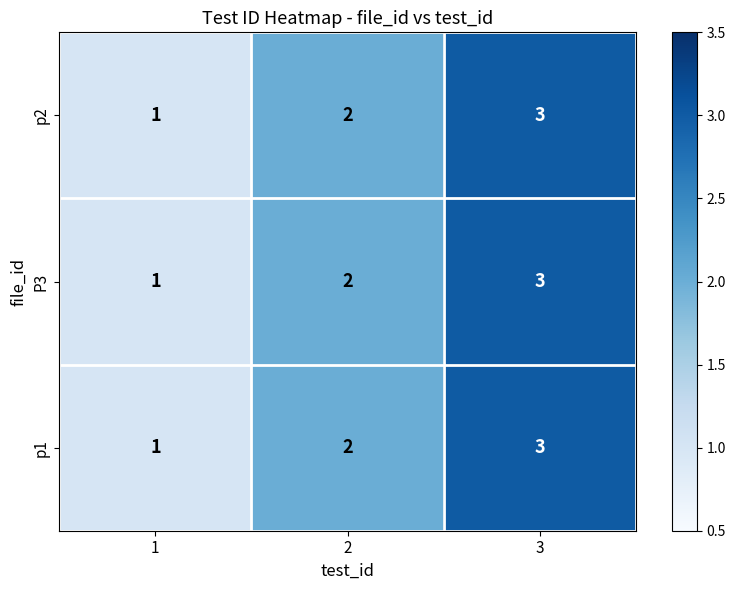

What is the total value across all series at 1?

3